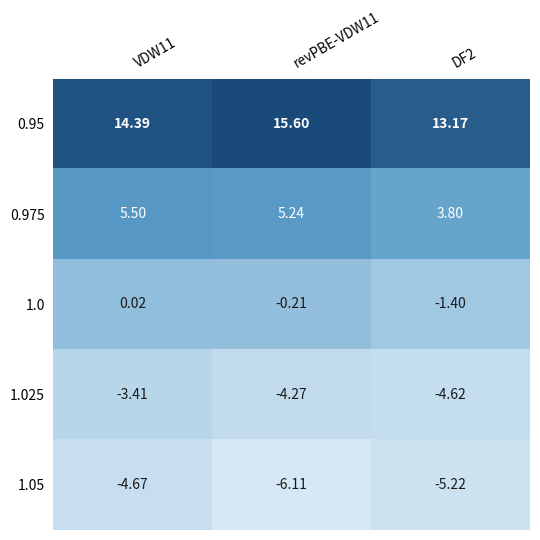

At VDW11, list the series in order from largest to smallest.

0.95, 0.975, 1.0, 1.025, 1.05